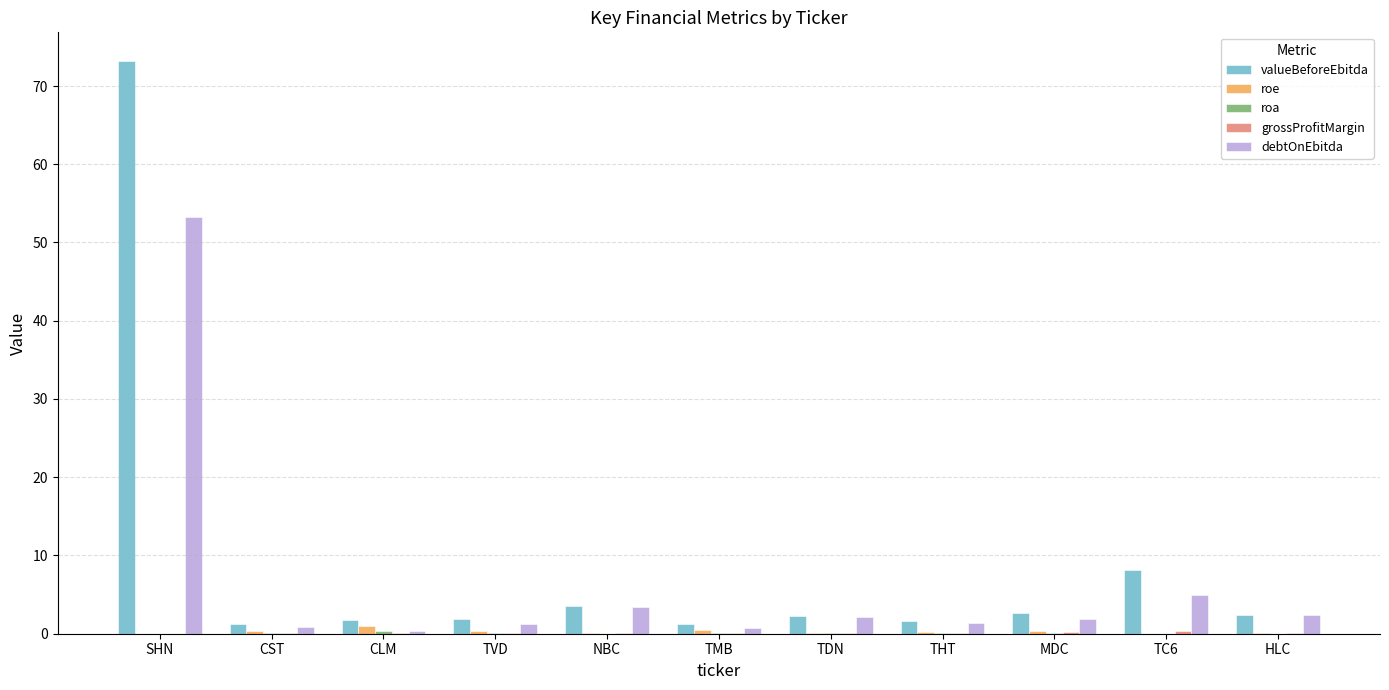

At which label is debtOnEbitda closest to 26?

TC6